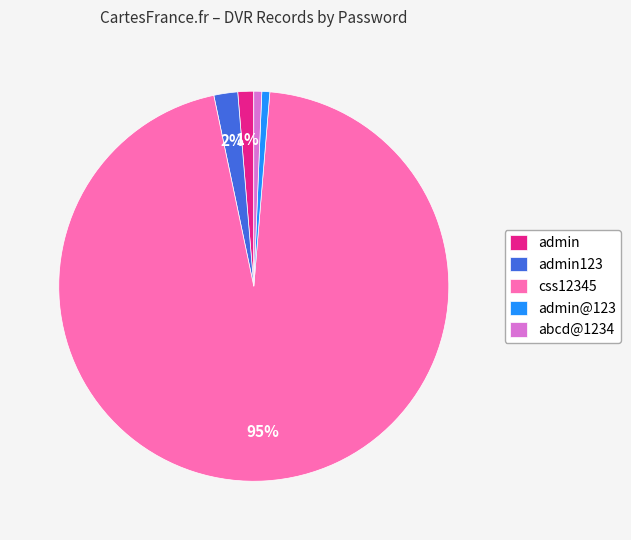

To the nearest percent, what percentage of the pie is css12345?

95%